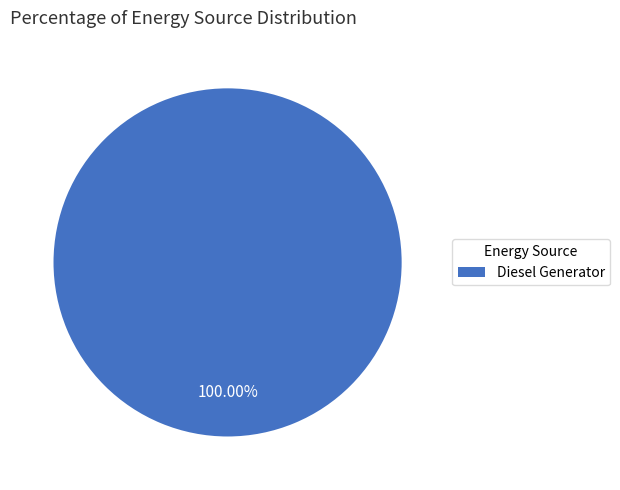

Rank the categories by value from lowest to highest.

Diesel Generator